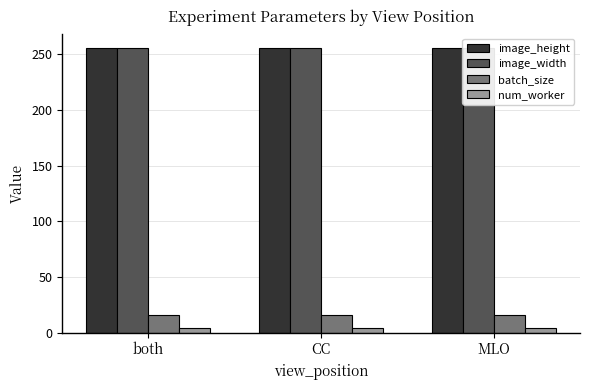

Is the value of image_height at CC greater than the value of batch_size at both?

Yes